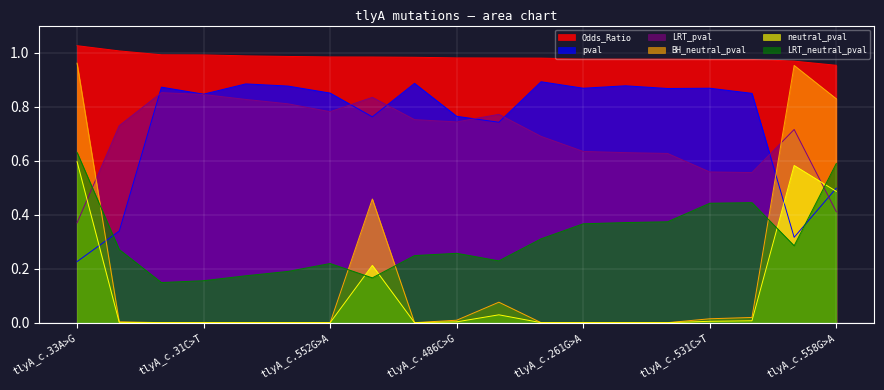

Reading left to right, transcribe all the data shown in this chart.

Odds_Ratio: tlyA_c.33A>G=1.0	tlyA_c.333C>T=1.0	tlyA_c.630G>T=1.0	tlyA_c.31C>T=1.0	tlyA_c.348C>G=1.0	tlyA_c.735G>A=1.0	tlyA_c.552G>A=1.0	tlyA_c.738G>A=1.0	tlyA_c.324G>C=1.0	tlyA_c.486C>G=1.0	tlyA_c.645A>C=1.0	tlyA_c.582C>G=1.0	tlyA_c.261G>A=1.0	tlyA_c.225G>A=1.0	tlyA_c.318C>A=1.0	tlyA_c.531C>T=1.0	tlyA_c.246G>A=1.0	tlyA_c.165G>A=1.0	tlyA_c.558G>A=1.0
LRT_pval: tlyA_c.33A>G=0.4	tlyA_c.333C>T=0.7	tlyA_c.630G>T=0.9	tlyA_c.31C>T=0.8	tlyA_c.348C>G=0.8	tlyA_c.735G>A=0.8	tlyA_c.552G>A=0.8	tlyA_c.738G>A=0.8	tlyA_c.324G>C=0.8	tlyA_c.486C>G=0.7	tlyA_c.645A>C=0.8	tlyA_c.582C>G=0.7	tlyA_c.261G>A=0.6	tlyA_c.225G>A=0.6	tlyA_c.318C>A=0.6	tlyA_c.531C>T=0.6	tlyA_c.246G>A=0.6	tlyA_c.165G>A=0.7	tlyA_c.558G>A=0.4
LRT_neutral_pval: tlyA_c.33A>G=0.6	tlyA_c.333C>T=0.3	tlyA_c.630G>T=0.1	tlyA_c.31C>T=0.2	tlyA_c.348C>G=0.2	tlyA_c.735G>A=0.2	tlyA_c.552G>A=0.2	tlyA_c.738G>A=0.2	tlyA_c.324G>C=0.2	tlyA_c.486C>G=0.3	tlyA_c.645A>C=0.2	tlyA_c.582C>G=0.3	tlyA_c.261G>A=0.4	tlyA_c.225G>A=0.4	tlyA_c.318C>A=0.4	tlyA_c.531C>T=0.4	tlyA_c.246G>A=0.4	tlyA_c.165G>A=0.3	tlyA_c.558G>A=0.6
pval: tlyA_c.33A>G=0.2	tlyA_c.333C>T=0.3	tlyA_c.630G>T=0.9	tlyA_c.31C>T=0.8	tlyA_c.348C>G=0.9	tlyA_c.735G>A=0.9	tlyA_c.552G>A=0.8	tlyA_c.738G>A=0.8	tlyA_c.324G>C=0.9	tlyA_c.486C>G=0.8	tlyA_c.645A>C=0.7	tlyA_c.582C>G=0.9	tlyA_c.261G>A=0.9	tlyA_c.225G>A=0.9	tlyA_c.318C>A=0.9	tlyA_c.531C>T=0.9	tlyA_c.246G>A=0.8	tlyA_c.165G>A=0.3	tlyA_c.558G>A=0.5
neutral_pval: tlyA_c.33A>G=0.6	tlyA_c.333C>T=0.0	tlyA_c.630G>T=0.0	tlyA_c.31C>T=0.0	tlyA_c.348C>G=0.0	tlyA_c.735G>A=0.0	tlyA_c.552G>A=0.0	tlyA_c.738G>A=0.2	tlyA_c.324G>C=0.0	tlyA_c.486C>G=0.0	tlyA_c.645A>C=0.0	tlyA_c.582C>G=0.0	tlyA_c.261G>A=0.0	tlyA_c.225G>A=0.0	tlyA_c.318C>A=0.0	tlyA_c.531C>T=0.0	tlyA_c.246G>A=0.0	tlyA_c.165G>A=0.6	tlyA_c.558G>A=0.5
BH_neutral_pval: tlyA_c.33A>G=1.0	tlyA_c.333C>T=0.0	tlyA_c.630G>T=0.0	tlyA_c.31C>T=0.0	tlyA_c.348C>G=0.0	tlyA_c.735G>A=0.0	tlyA_c.552G>A=0.0	tlyA_c.738G>A=0.5	tlyA_c.324G>C=0.0	tlyA_c.486C>G=0.0	tlyA_c.645A>C=0.1	tlyA_c.582C>G=0.0	tlyA_c.261G>A=0.0	tlyA_c.225G>A=0.0	tlyA_c.318C>A=0.0	tlyA_c.531C>T=0.0	tlyA_c.246G>A=0.0	tlyA_c.165G>A=1.0	tlyA_c.558G>A=0.8